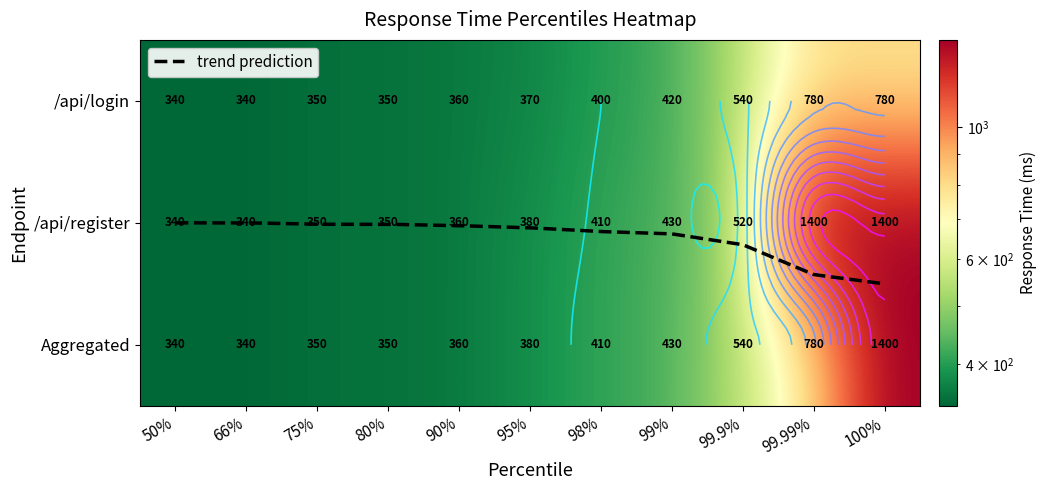

True or false: Aggregated has a value of 205 at 95%.

False